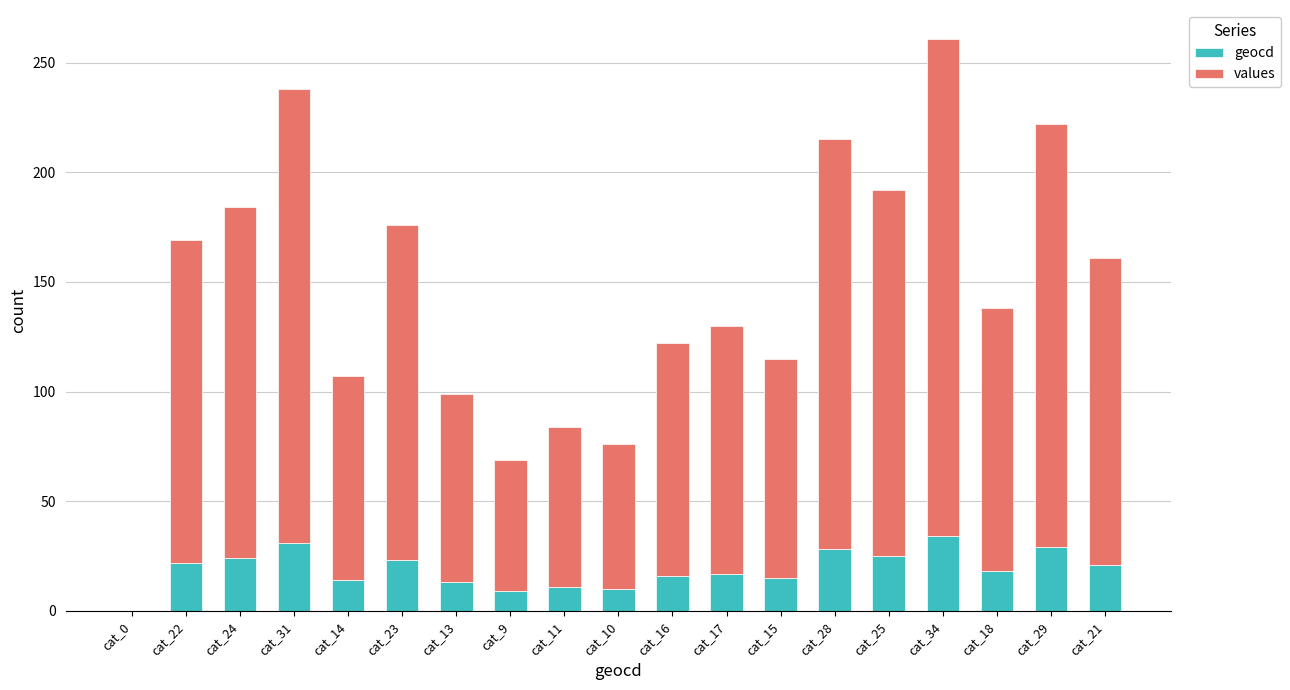

True or false: geocd has a value of 19 at cat_28.

False